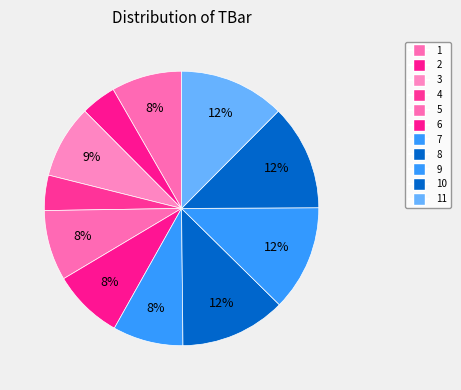

Is there a majority slice in this chart?

No